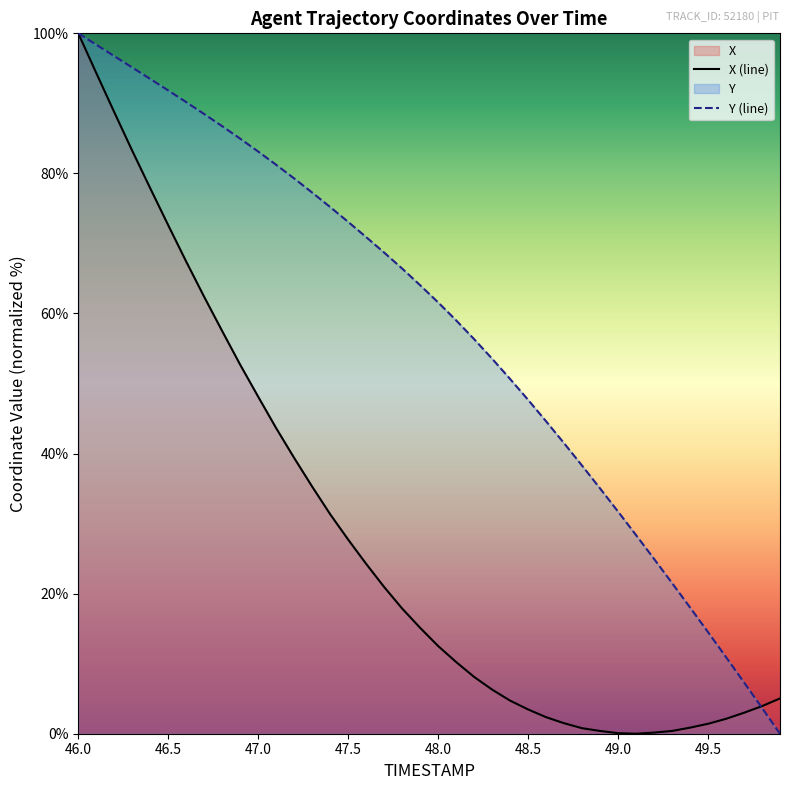

What is the difference between the maximum and minimum values in the X series?

100.0